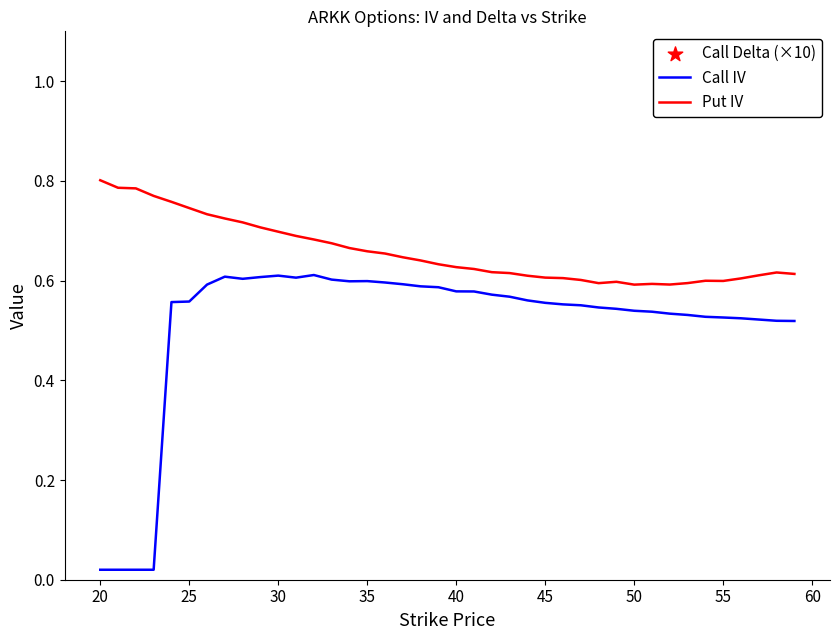

Which series has the largest total across all categories?

Call Delta (×10)